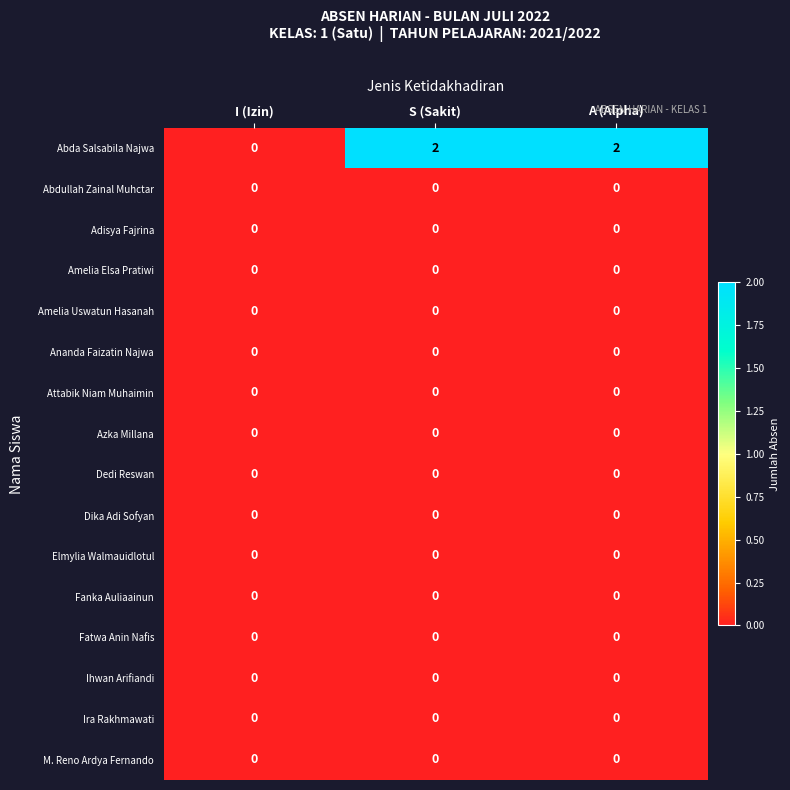

Between I (Izin) and S (Sakit), which series saw the biggest shift?

Abda Salsabila Najwa